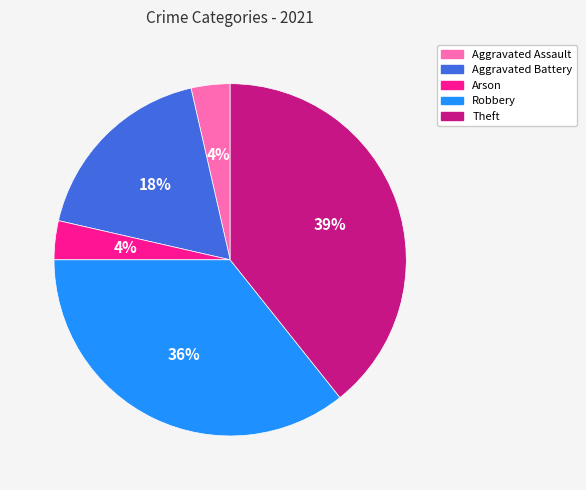

Is it true that Aggravated Battery is 10% of the pie?

False